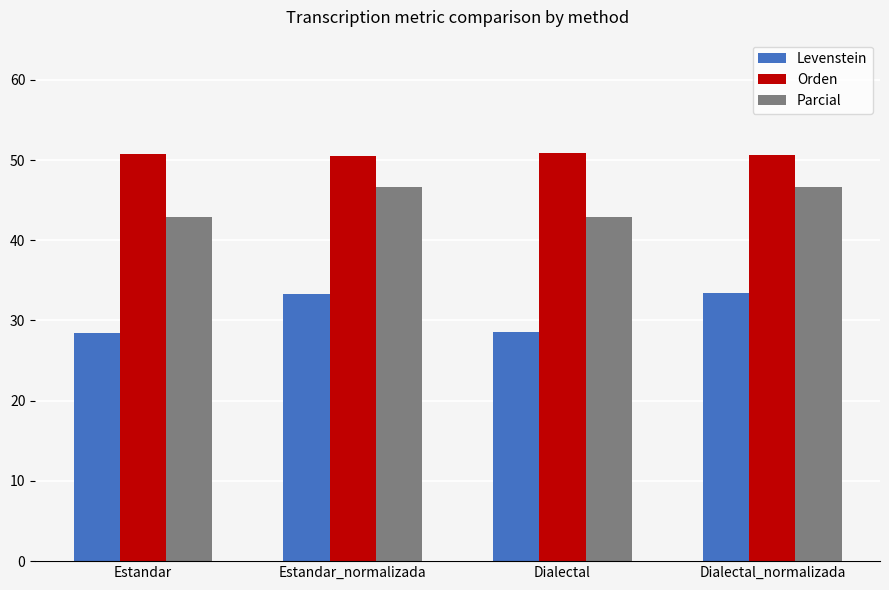

What is the sum of the Orden values at Estandar and Estandar_normalizada?

101.2